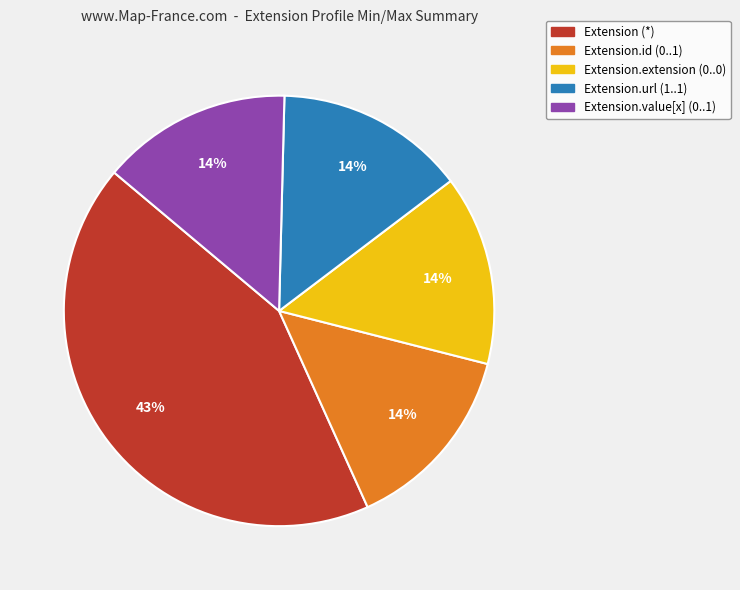

To the nearest percent, what is the average slice percentage?

20%